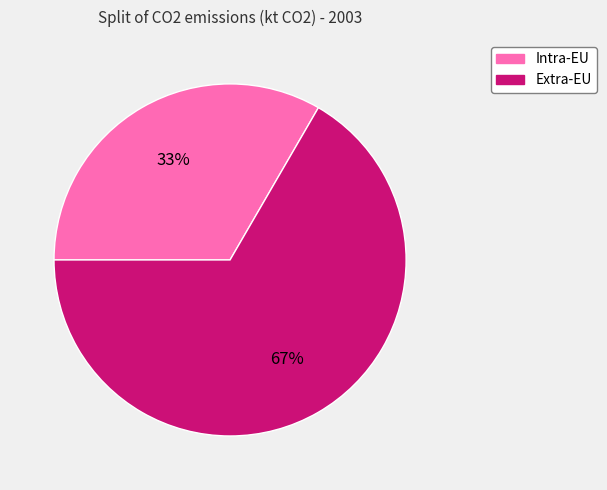

Is it true that Intra-EU is 33% of the pie?

True